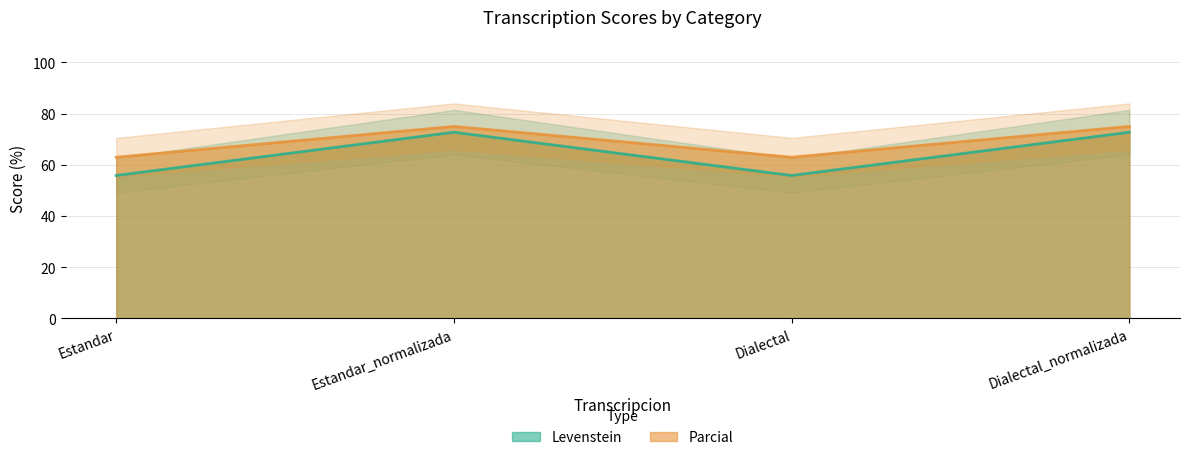

The Parcial series shows 46.2 at Dialectal_normalizada. True or false?

False